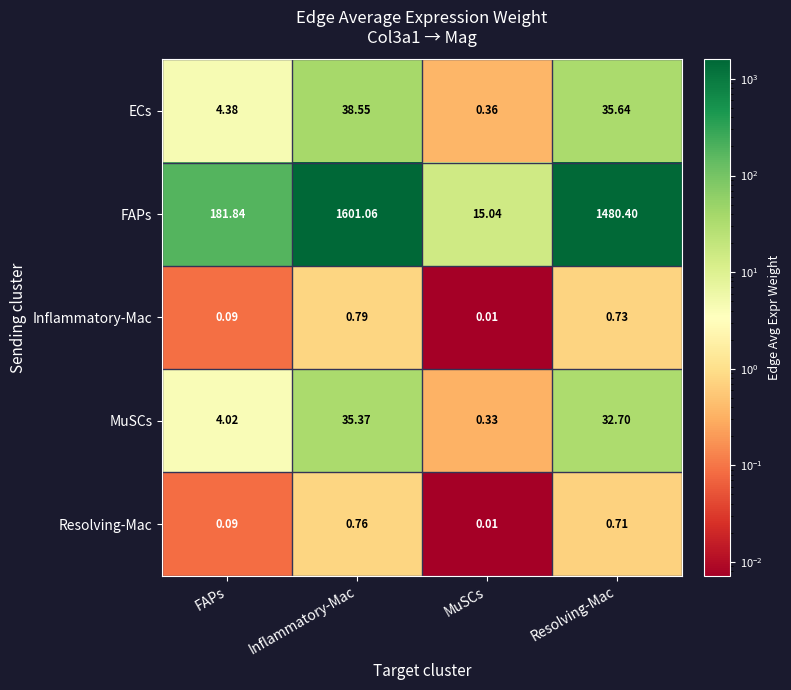

What is the difference between the highest and lowest values at Inflammatory-Mac?

1600.3